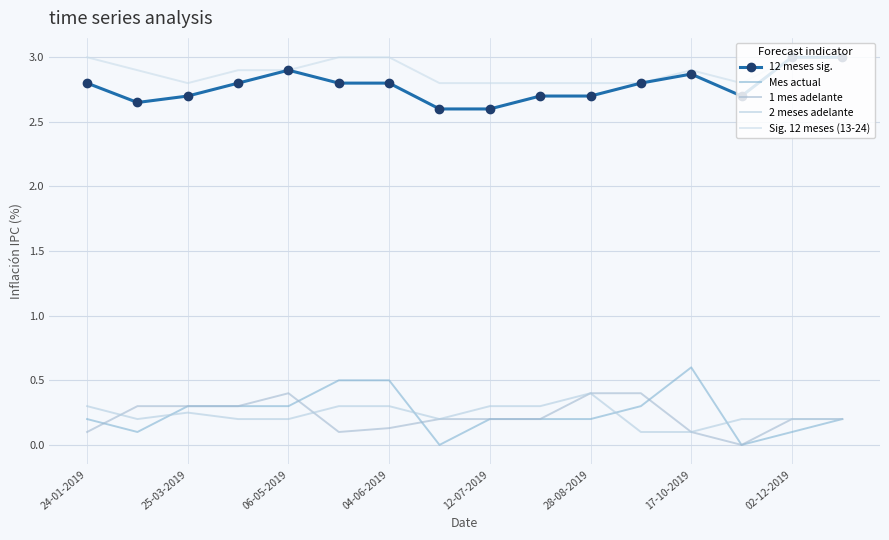

True or false: 12 meses sig. and 1 mes adelante cross at least once.

False